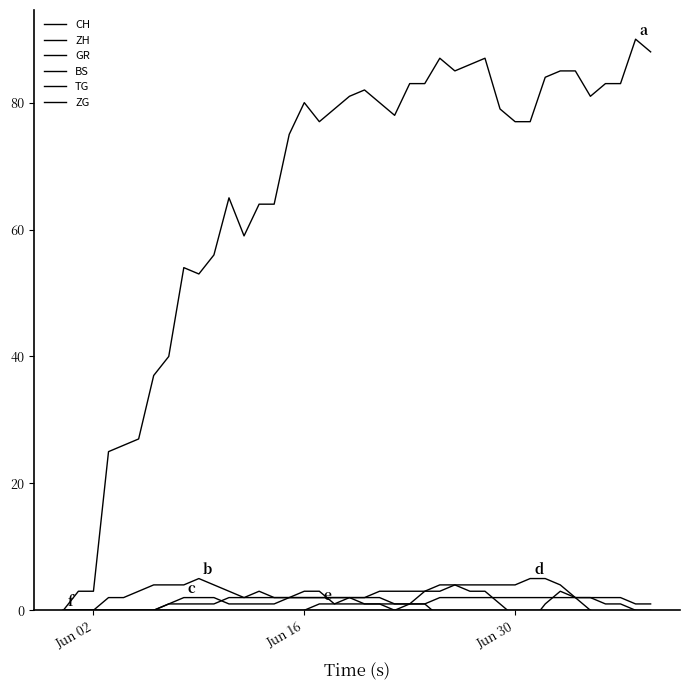

Which series has the widest spread of values?

CH